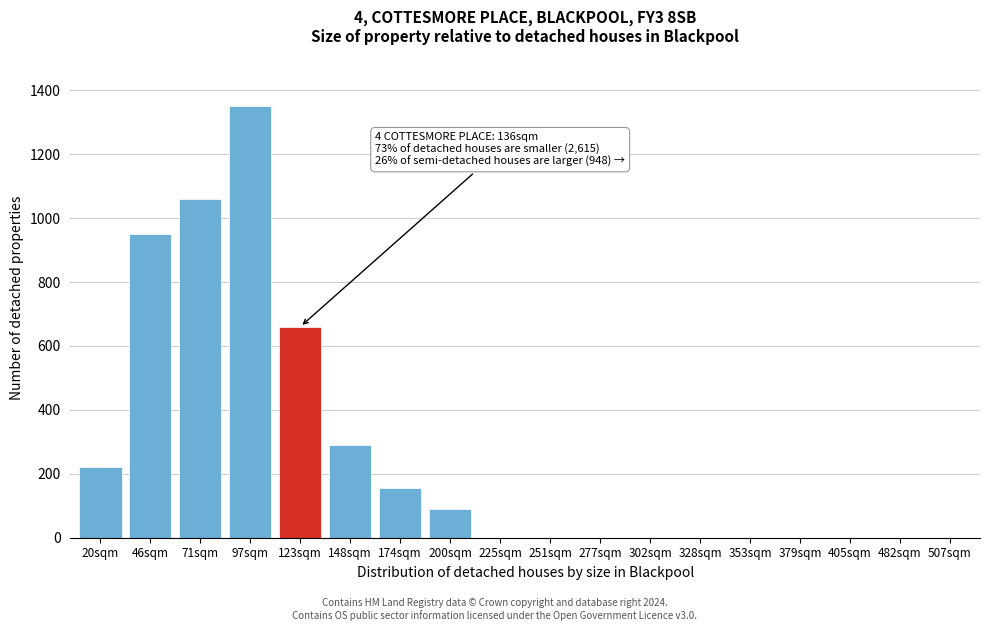

Reading left to right, transcribe all the data shown in this chart.

20sqm=220	46sqm=950	71sqm=1060	97sqm=1350	123sqm=660	148sqm=290	174sqm=155	200sqm=90	225sqm=0	251sqm=0	277sqm=0	302sqm=0	328sqm=0	353sqm=0	379sqm=0	405sqm=0	482sqm=0	507sqm=0